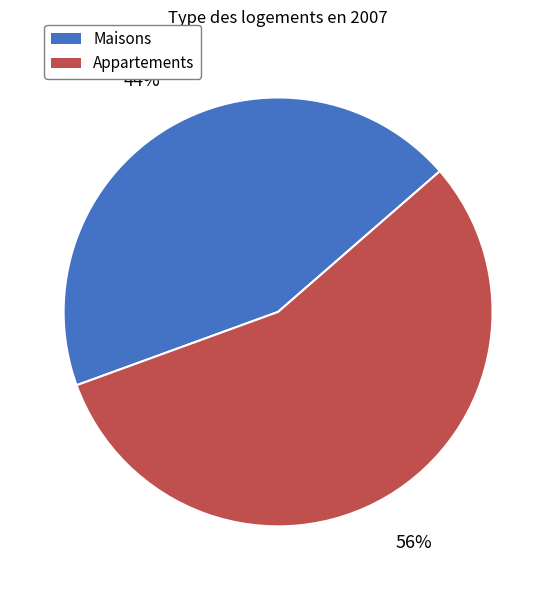

Is the sum of Maisons and Appartements greater than half?

Yes